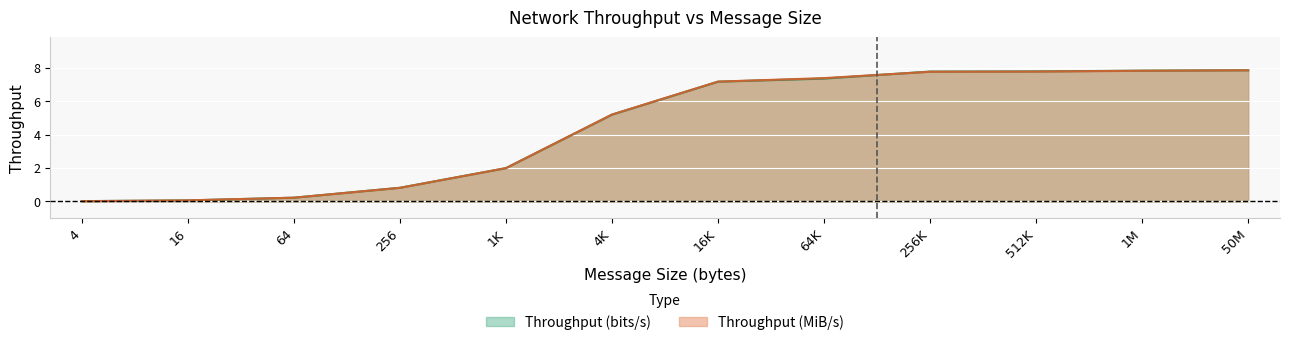

Reading left to right, extract all data points from this chart.

Throughput (bits/s): 0.0	0.1	0.2	0.8	2.0	5.2	7.2	7.4	7.8	7.8	7.8	7.8
Throughput (MiB/s): 0.0	0.1	0.2	0.8	2.0	5.2	7.2	7.4	7.8	7.8	7.8	7.8